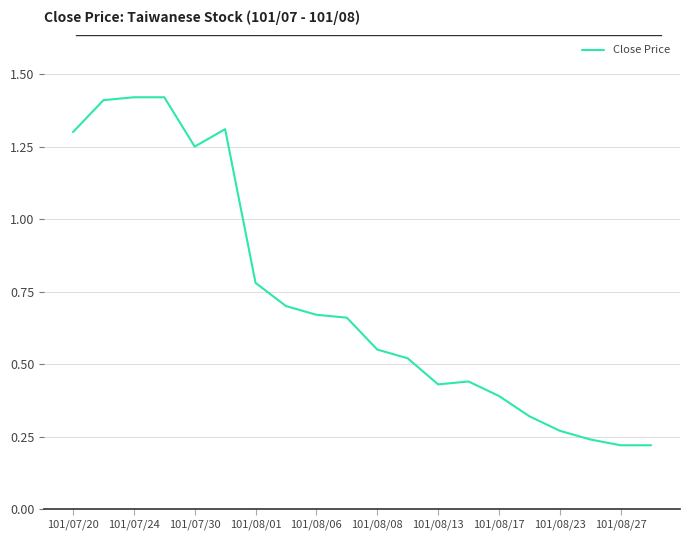

How many lines are shown in the chart?

1